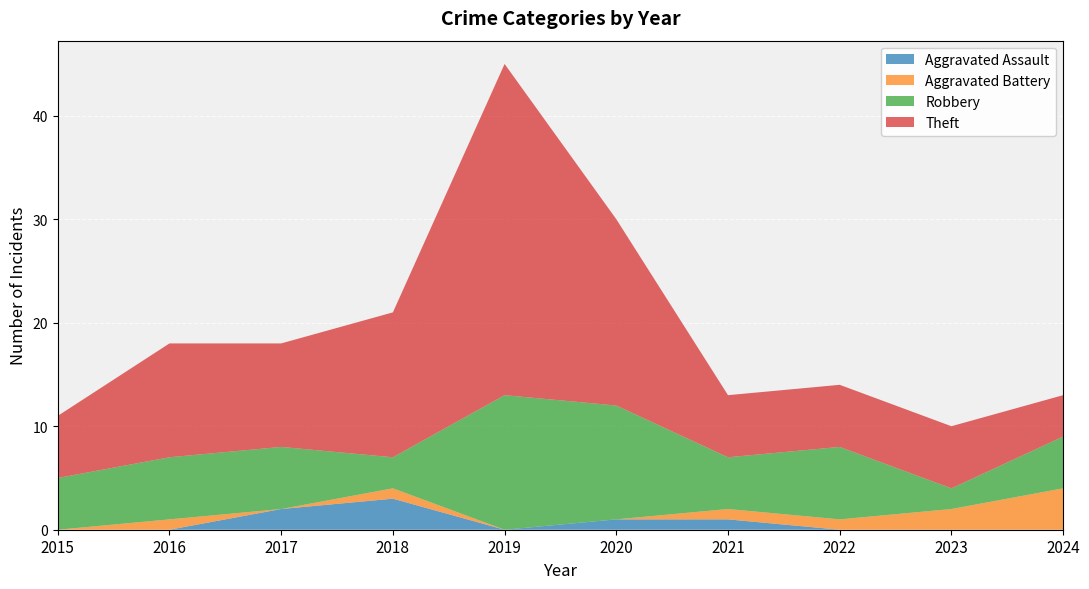

Reading right to left, what are all the values shown in this chart?

Aggravated Assault: 2024=0	2023=0	2022=0	2021=1	2020=1	2019=0	2018=3	2017=2	2016=0	2015=0
Aggravated Battery: 2024=4	2023=2	2022=1	2021=1	2020=0	2019=0	2018=1	2017=0	2016=1	2015=0
Robbery: 2024=5	2023=2	2022=7	2021=5	2020=11	2019=13	2018=3	2017=6	2016=6	2015=5
Theft: 2024=4	2023=6	2022=6	2021=6	2020=18	2019=32	2018=14	2017=10	2016=11	2015=6